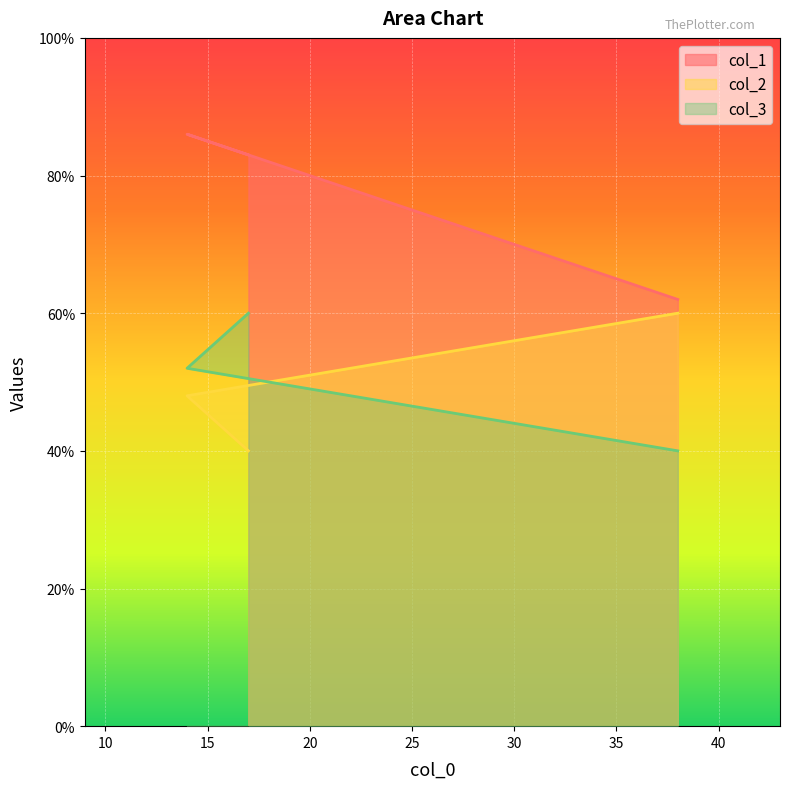

Is it true that col_2 equals 31 at 14?

False